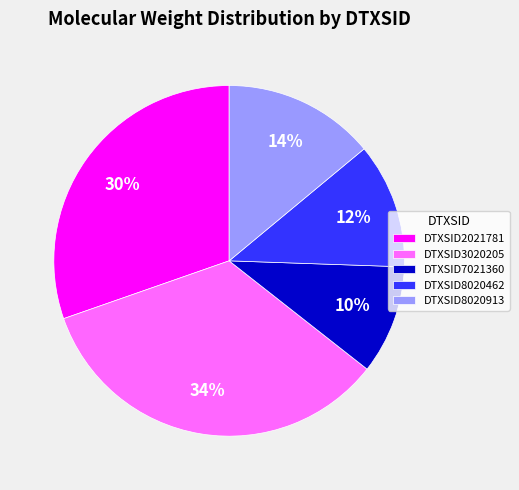

Count the number of slices in the pie.

5